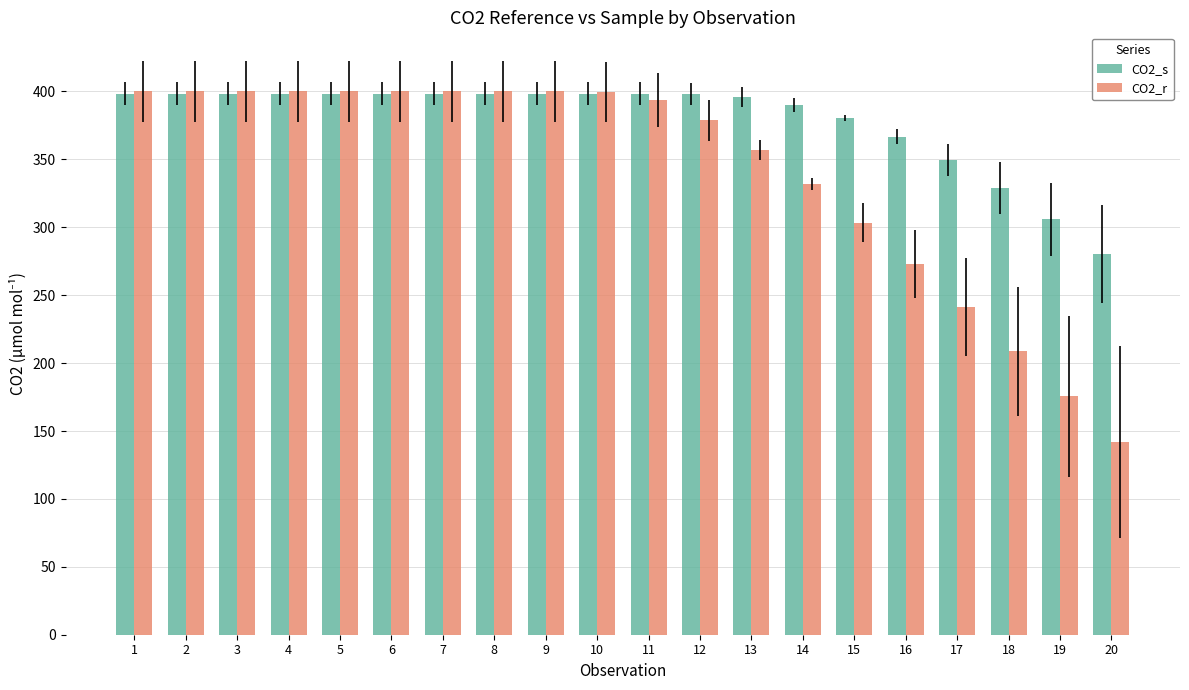

What is the difference between the second highest and second lowest values in the CO2_s series?

92.6